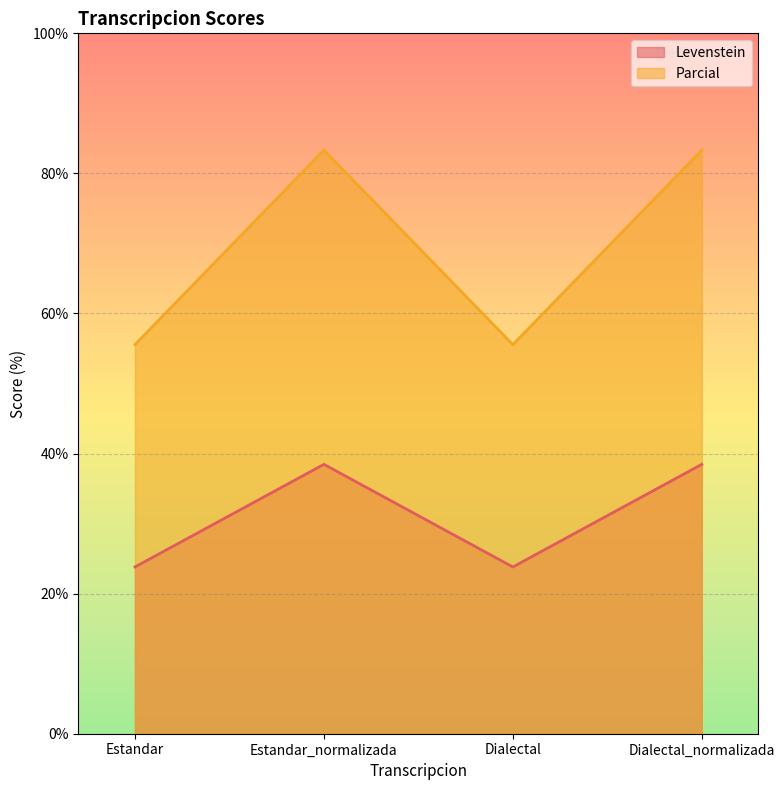

Count the number of categories in the chart.

4